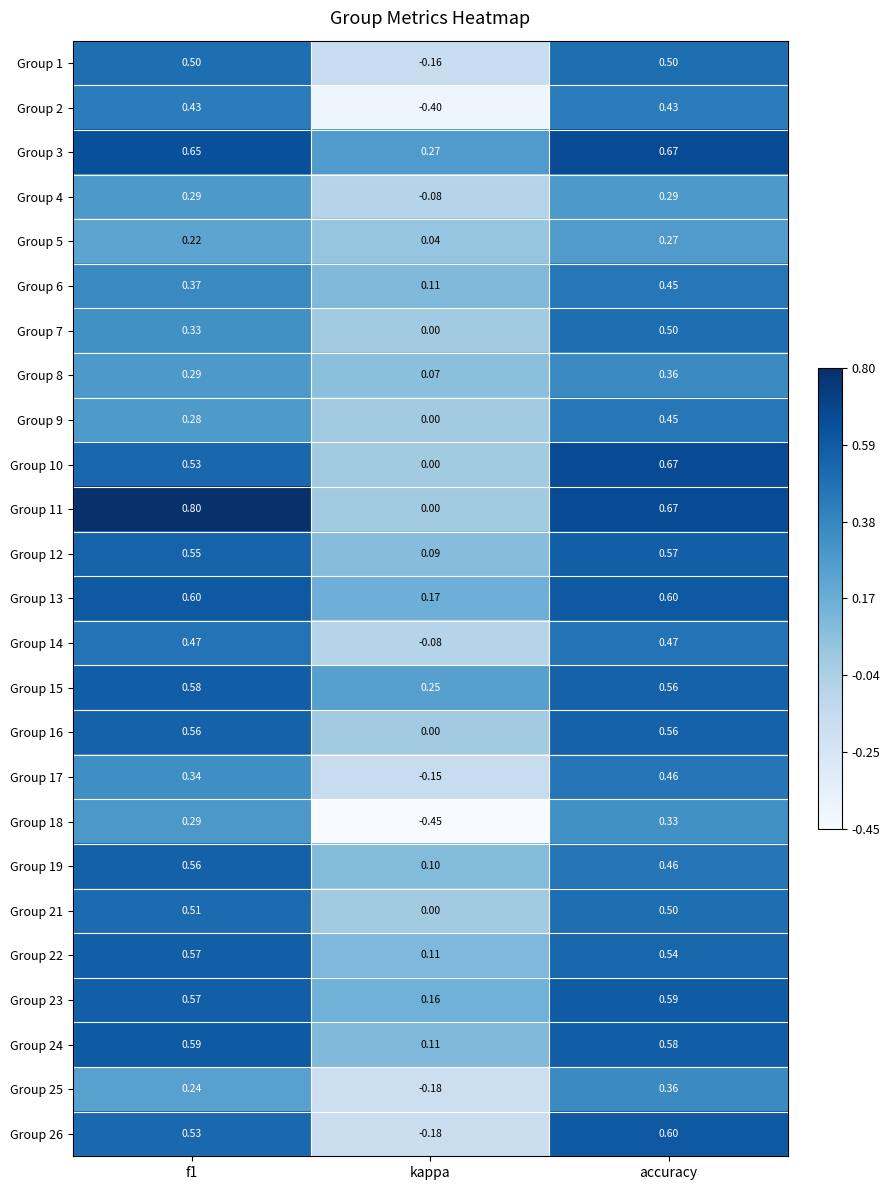

At which category is the sum across all series the highest?

accuracy